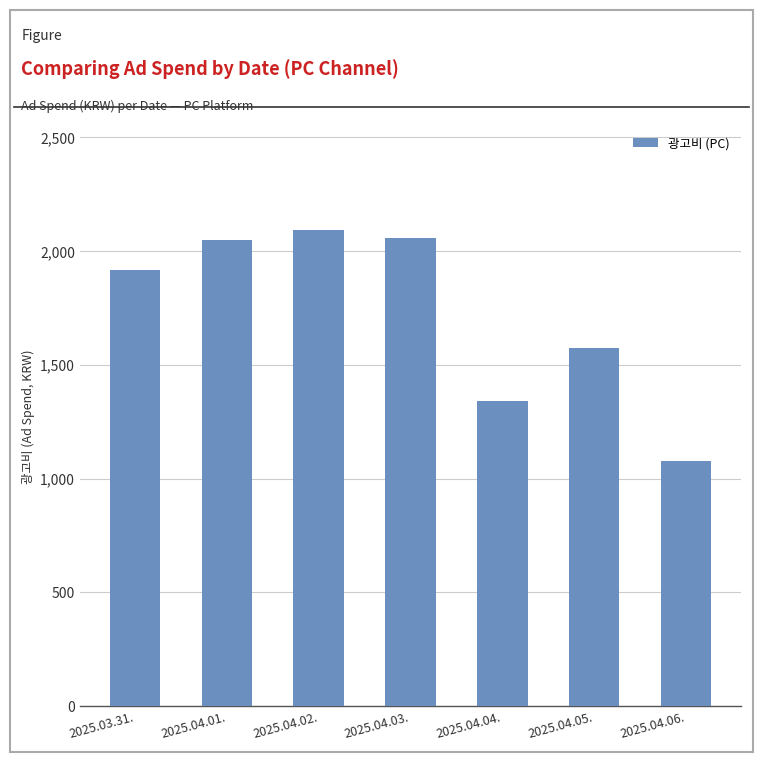

How many series are shown in this chart?

1